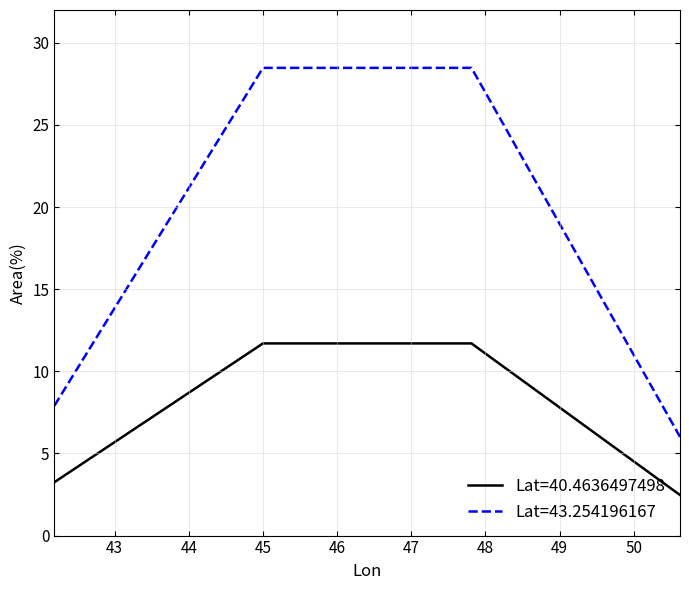

Reading left to right, list all the values displayed in this chart.

Lat=40.4636497498: 3.3	11.7	11.7	2.5
Lat=43.254196167: 7.9	28.5	28.5	6.0